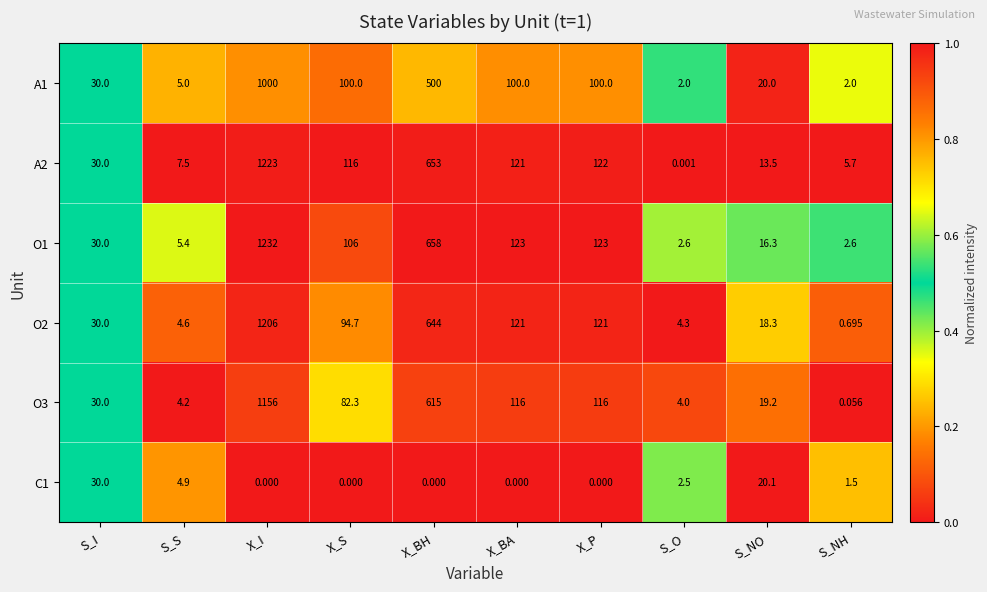

Where is A1 nearest to the value 501?

X_BH